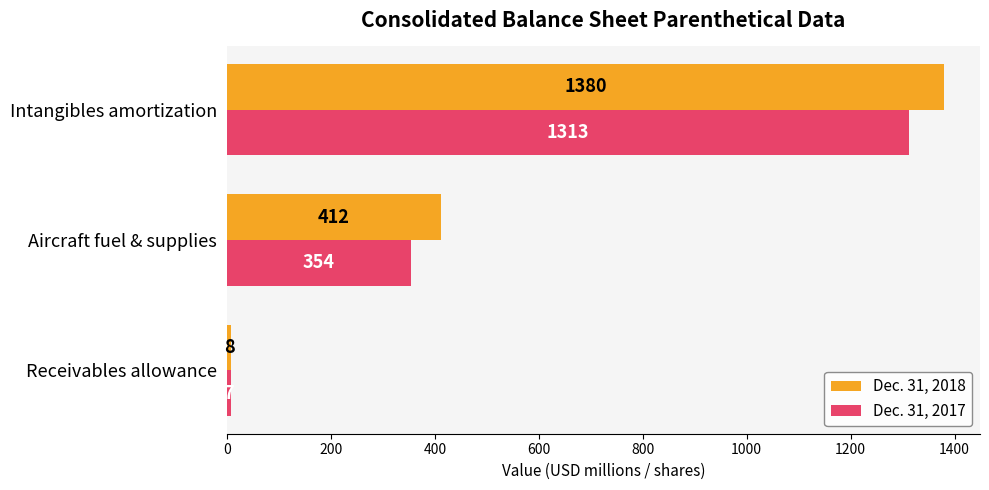

What are all the series names shown in the legend?

Dec. 31, 2018, Dec. 31, 2017